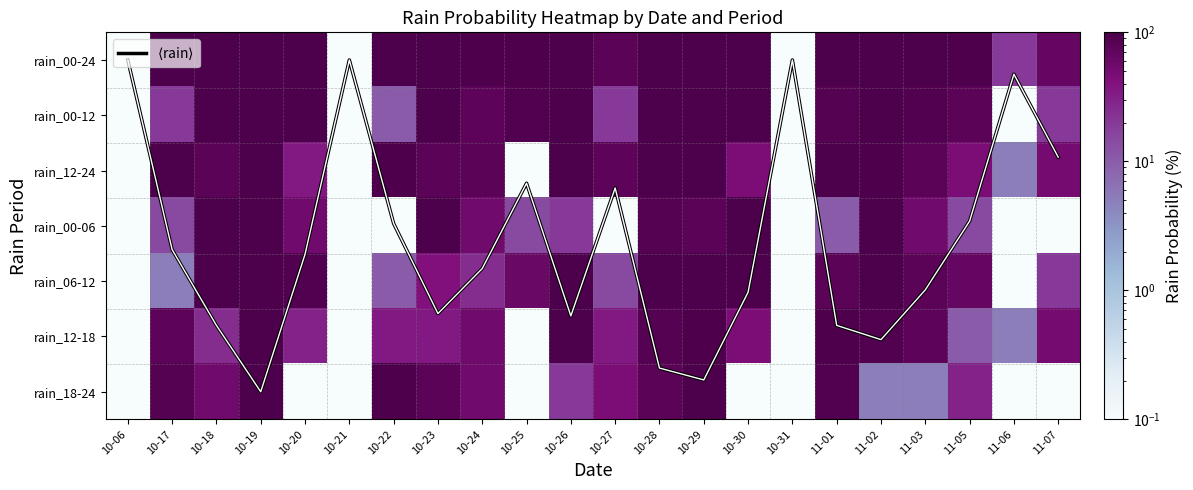

Which series has the widest spread of values?

rain_00-24